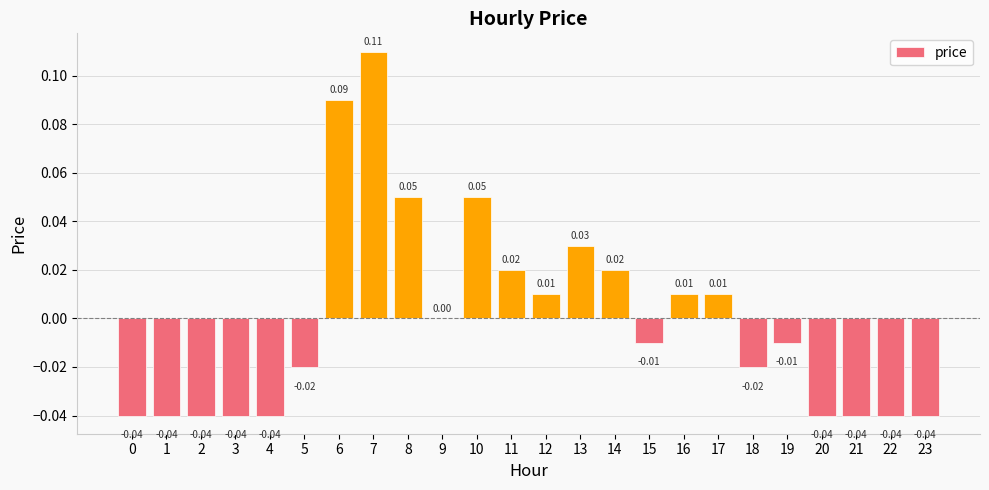

Are the bars horizontal?

No